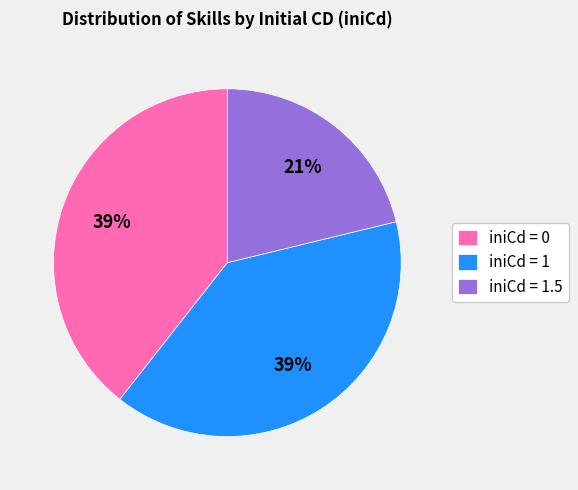

To the nearest percent, what percentage of the pie is iniCd = 1?

39%